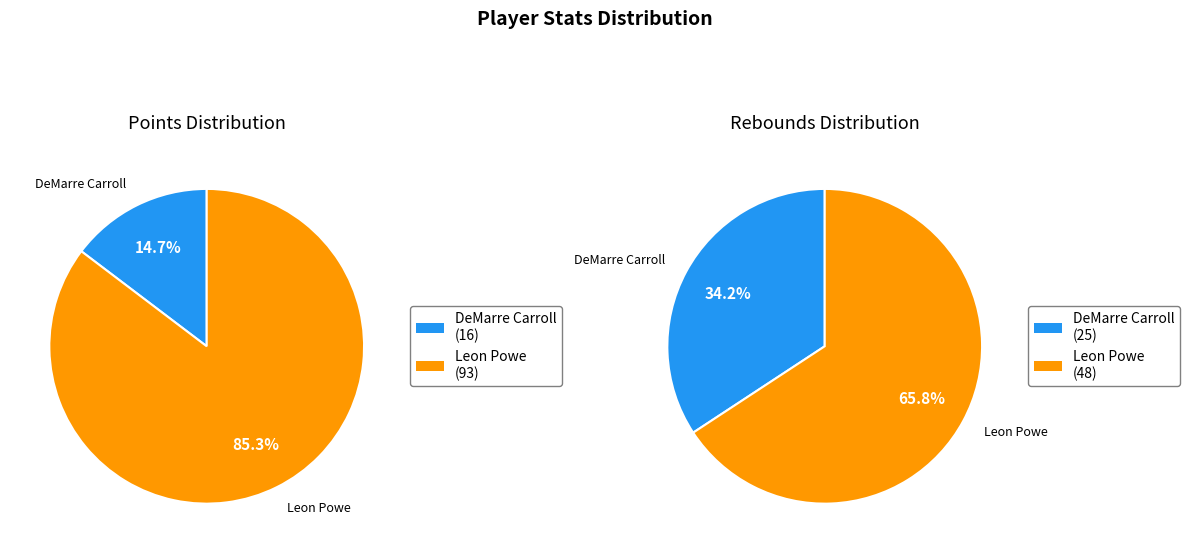

Which series changed the most between DeMarre Carroll and Leon Powe?

sum(PTS)